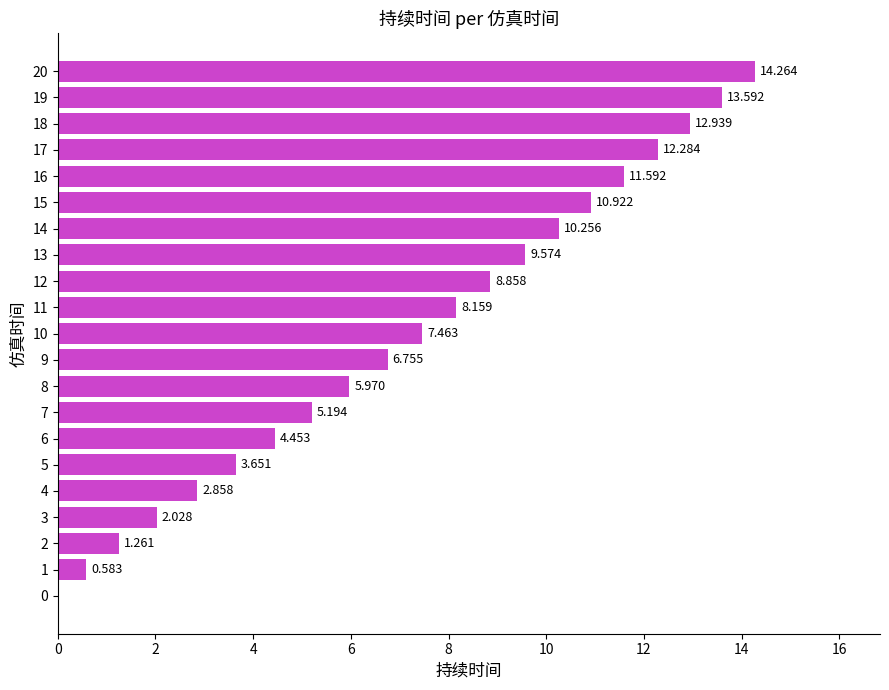

At which label does the data first exceed 7?

10